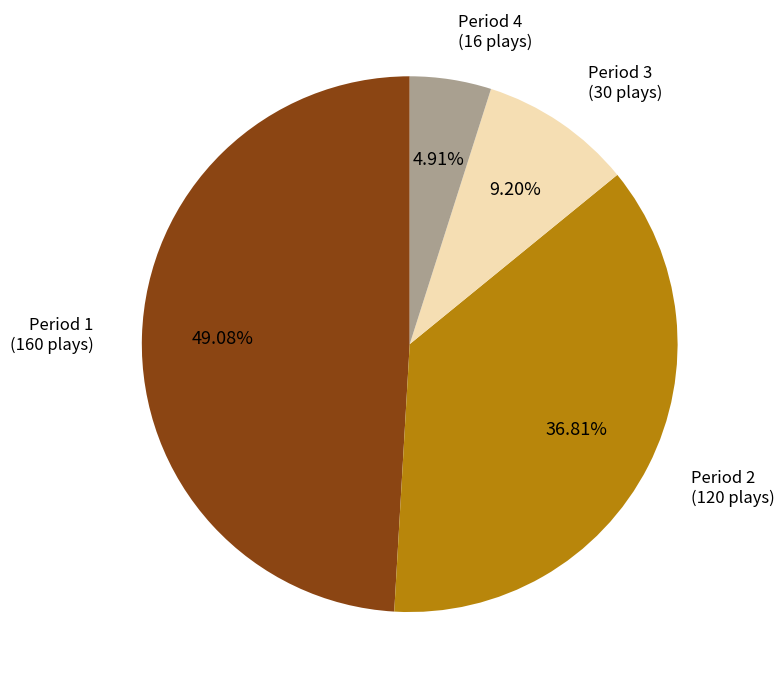

Is it true that Period 1 is 63% of the pie?

False